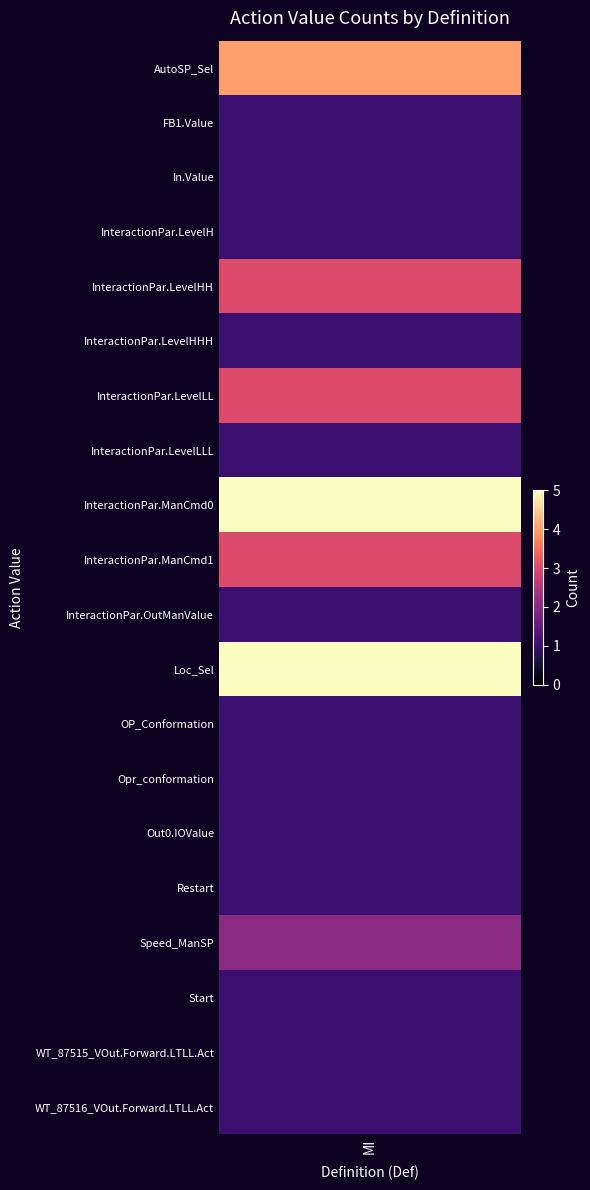

How many values are between 1 and 3?

17